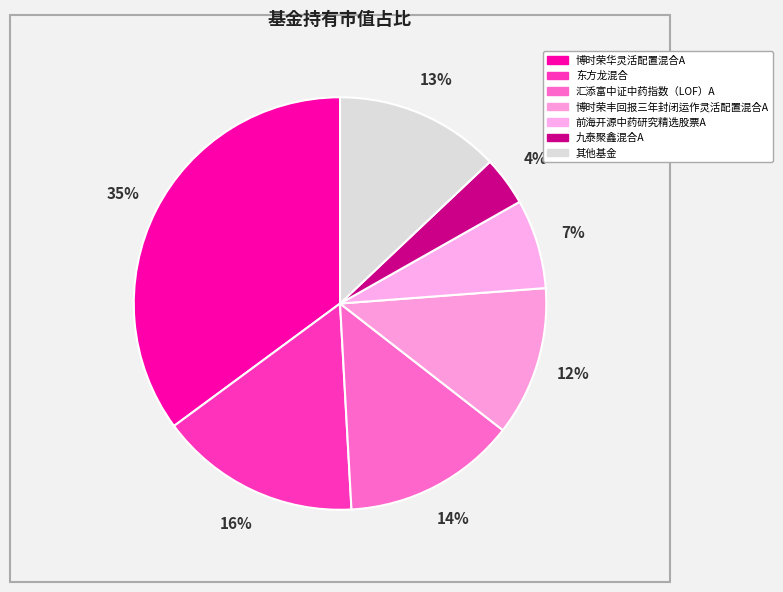

Count the number of slices in the pie.

7